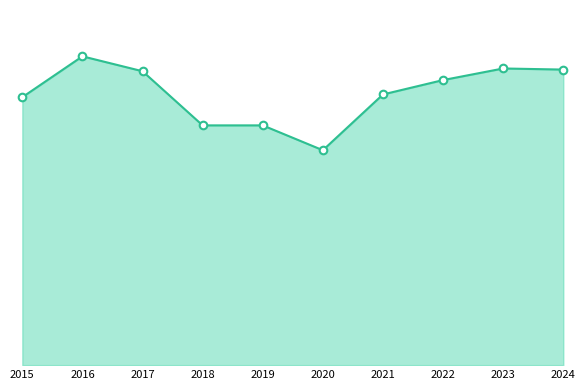

Between 2015 and 2021, which is larger?

2021